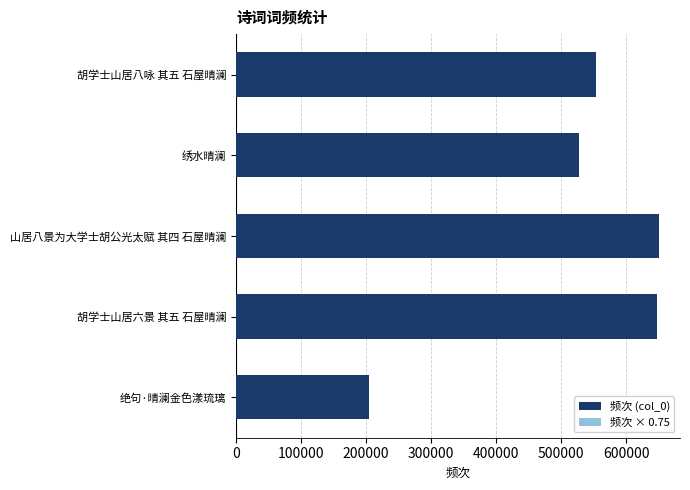

Count the number of data series in this chart.

2